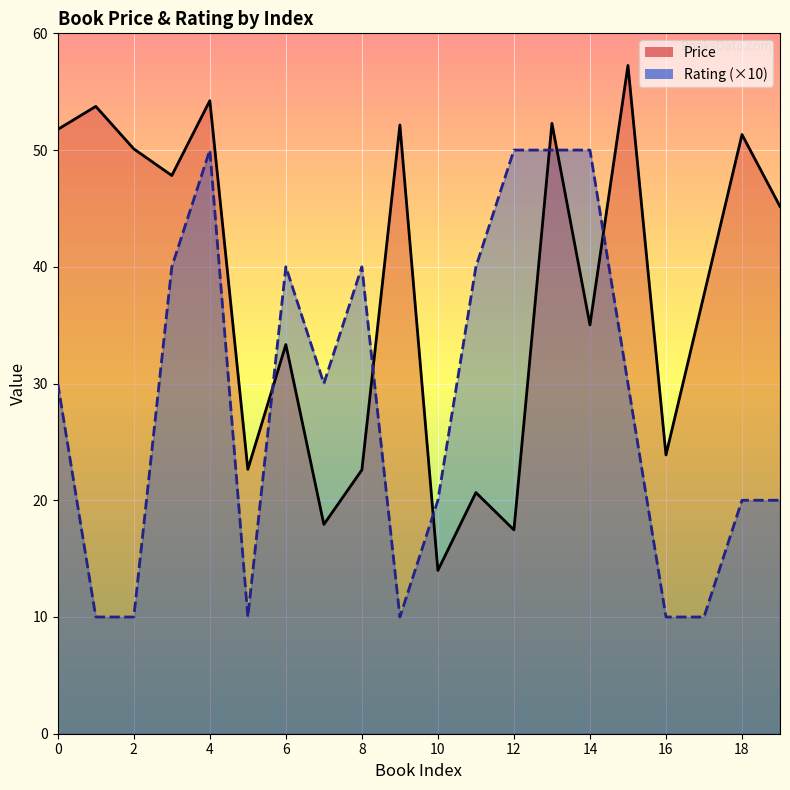

Which series has the widest spread of values?

Price